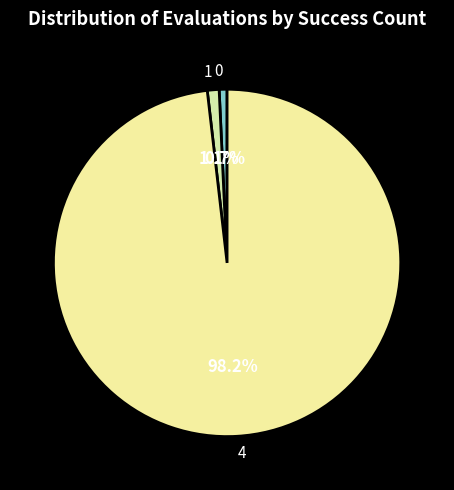

Which has a higher value, 4 or 0?

4